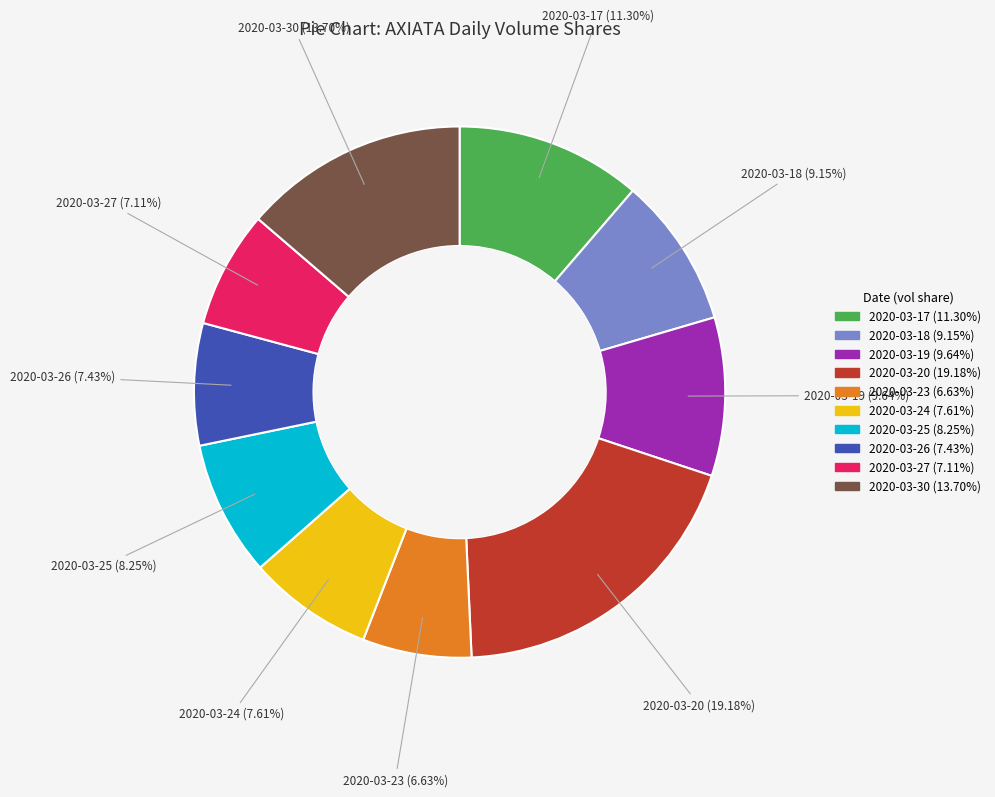

Approximately how many times larger is the value at 2020-03-20 compared to 2020-03-18?

2.1